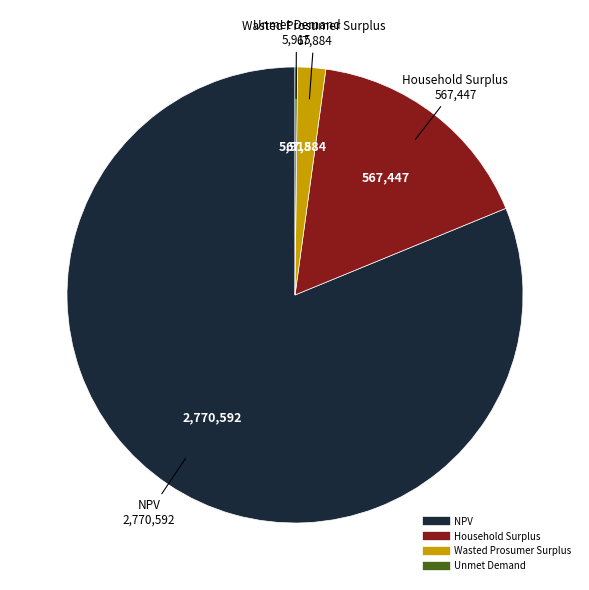

The Wasted Prosumer Surplus slice represents 2% of the pie. True or false?

True